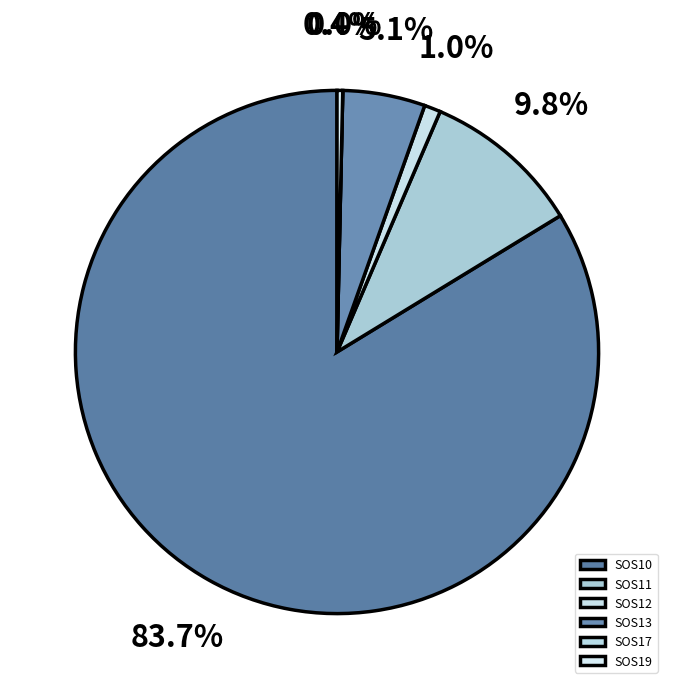

The SOS12 slice represents 11% of the pie. True or false?

False